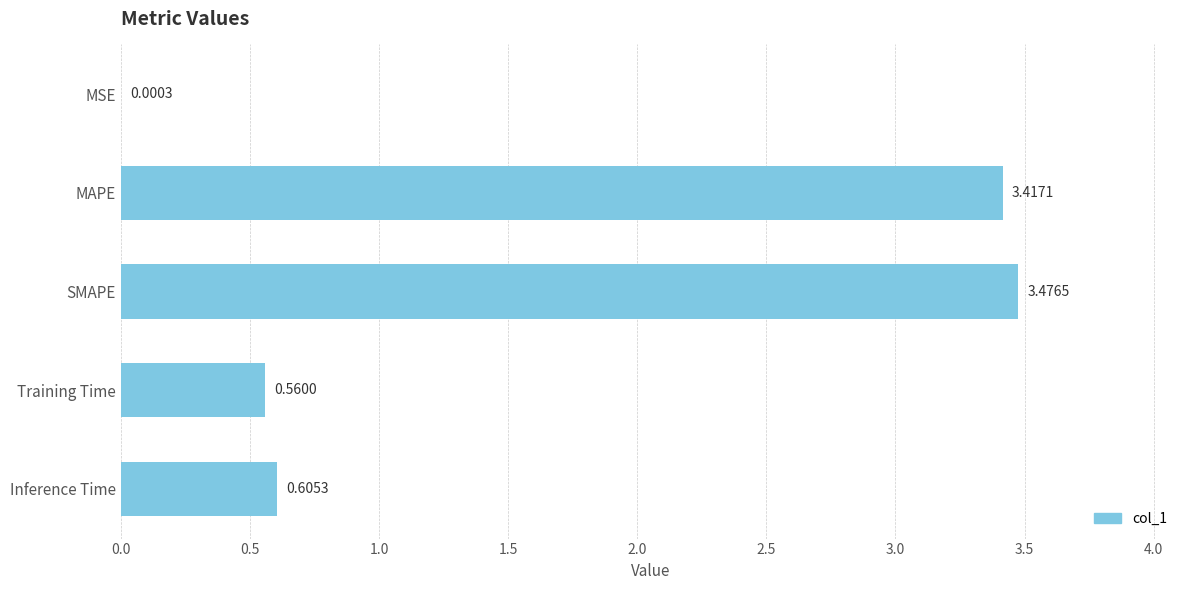

What is the change in value from SMAPE to Training Time?

-2.9